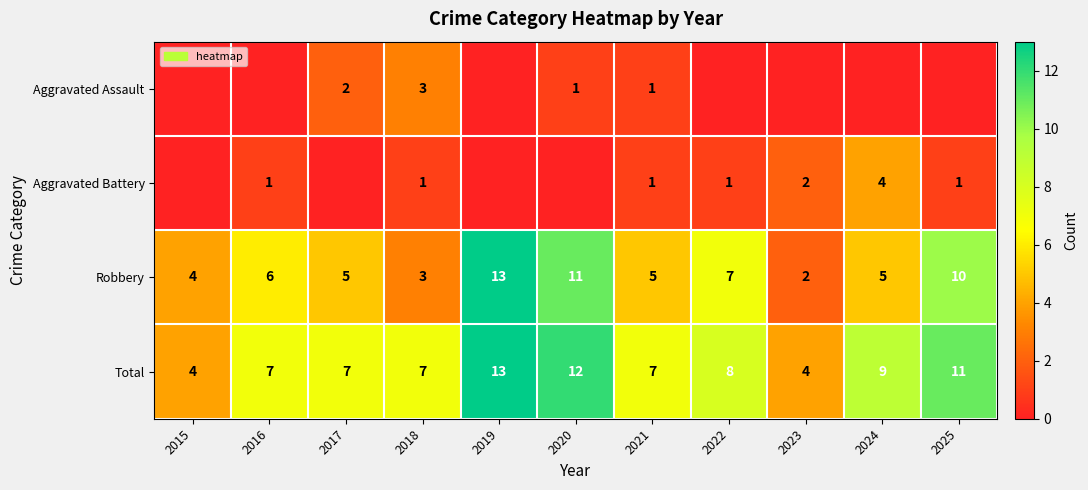

What is the sum of all Total values?

89